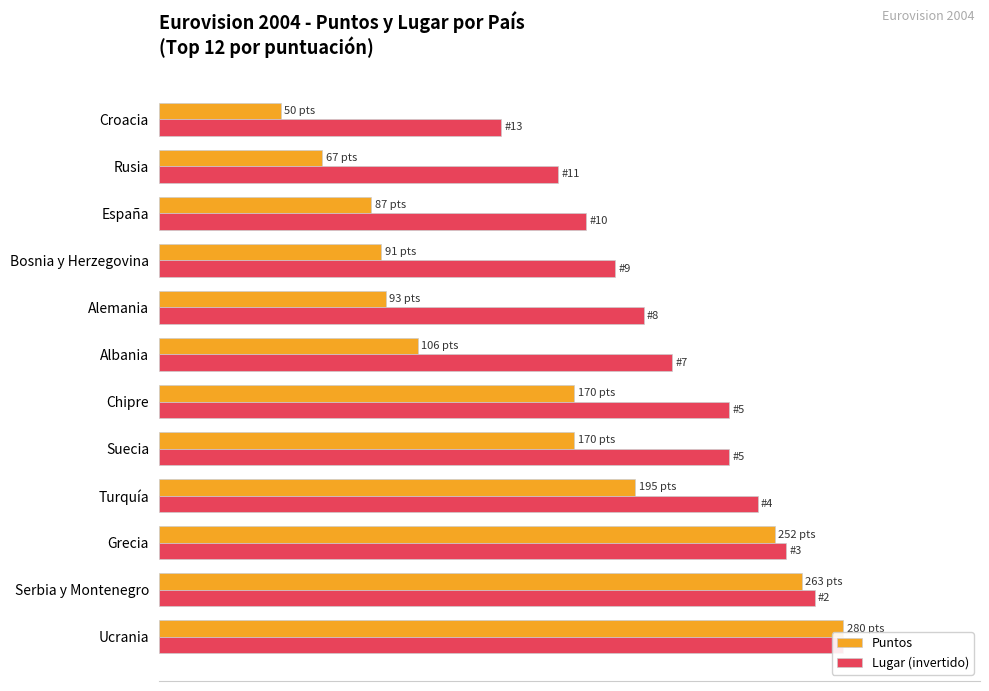

What is the spread (max minus min) of values at Bosnia y Herzegovina?

34.2